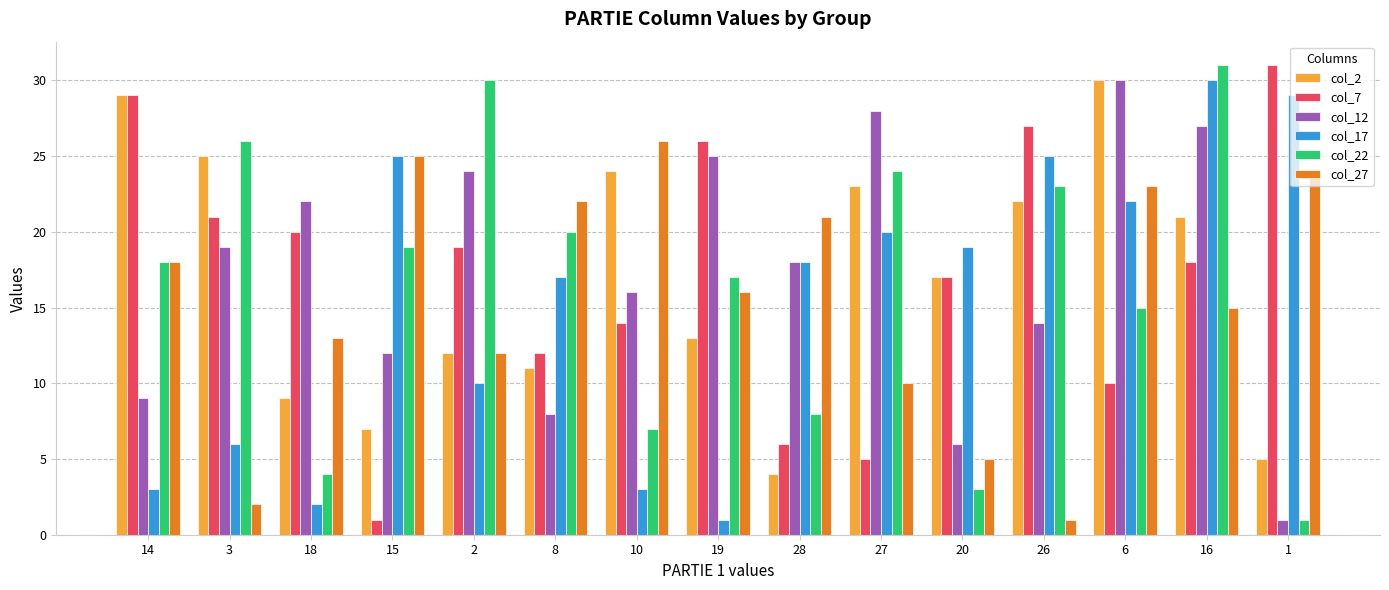

At how many categories does at least one series exceed 4?

15